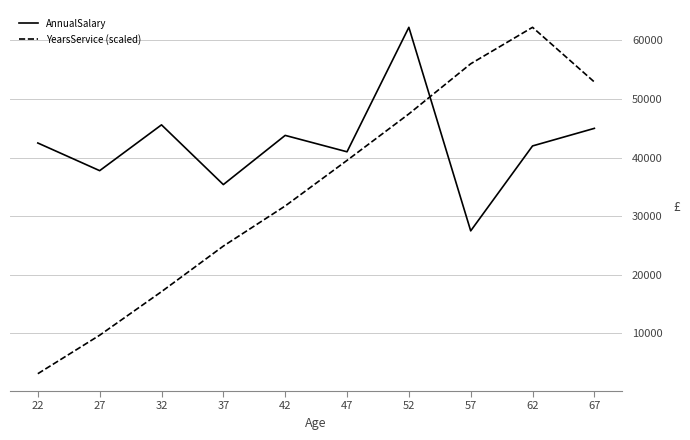

In AnnualSalary, how many points are lower than both neighbors (excluding endpoints)?

4